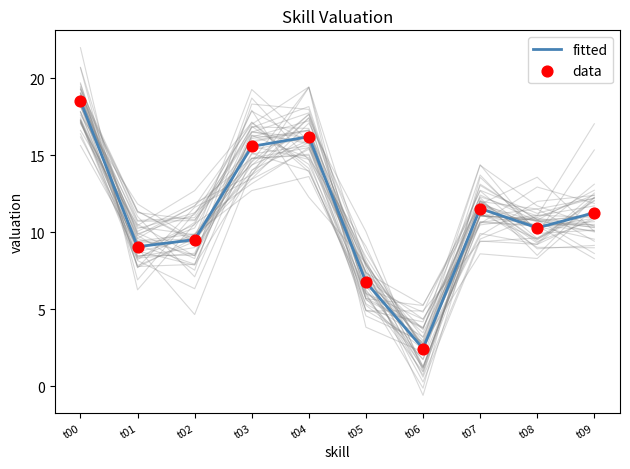

What are all the series names shown in the legend?

fitted, data